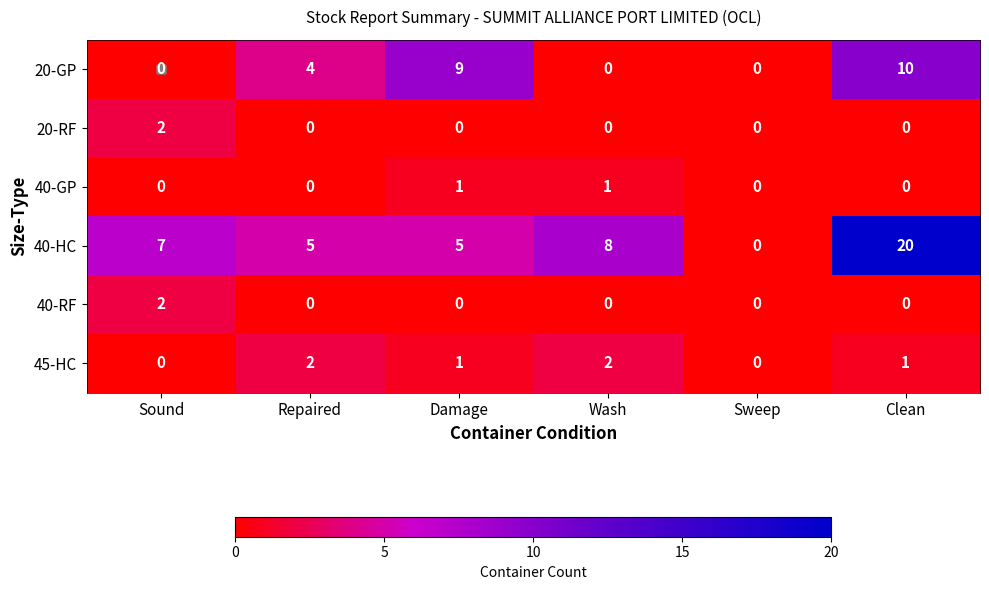

The value of 20-GP at Damage is 9. True or false?

True